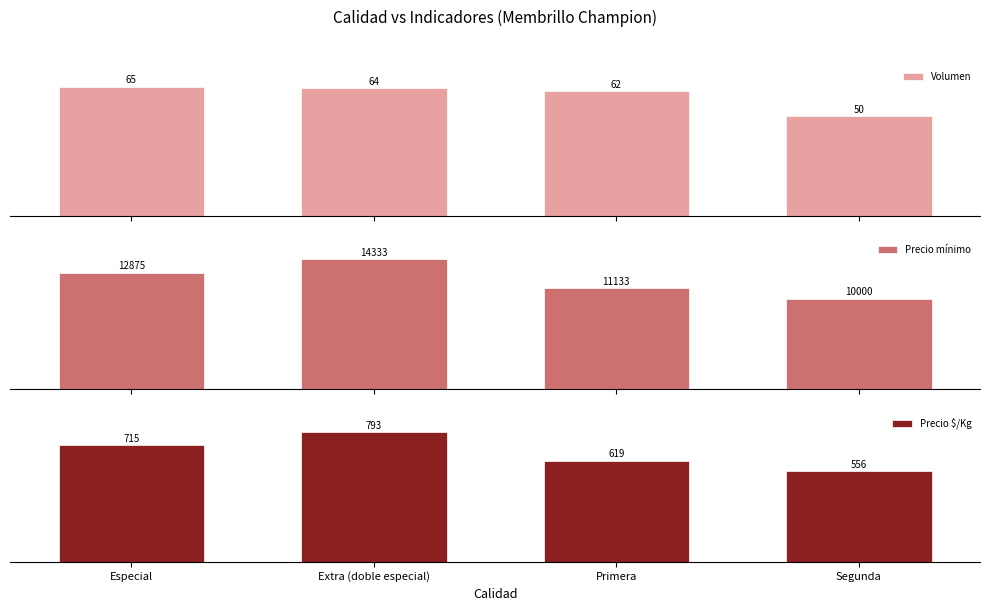

Reading left to right, what are all the values shown in this chart?

Volumen: 64.8	63.8	62.4	50.0
Precio mínimo: 12875.0	14333.3	11133.3	10000.0
Precio $/Kg: 715.3	793.1	618.5	556.0